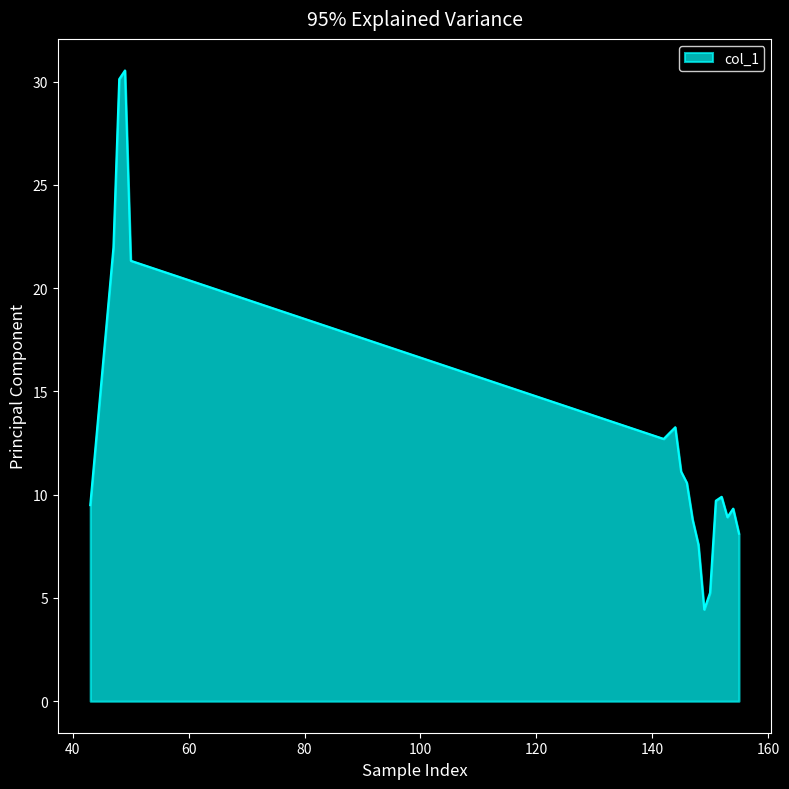

What is the greatest value displayed?

30.5